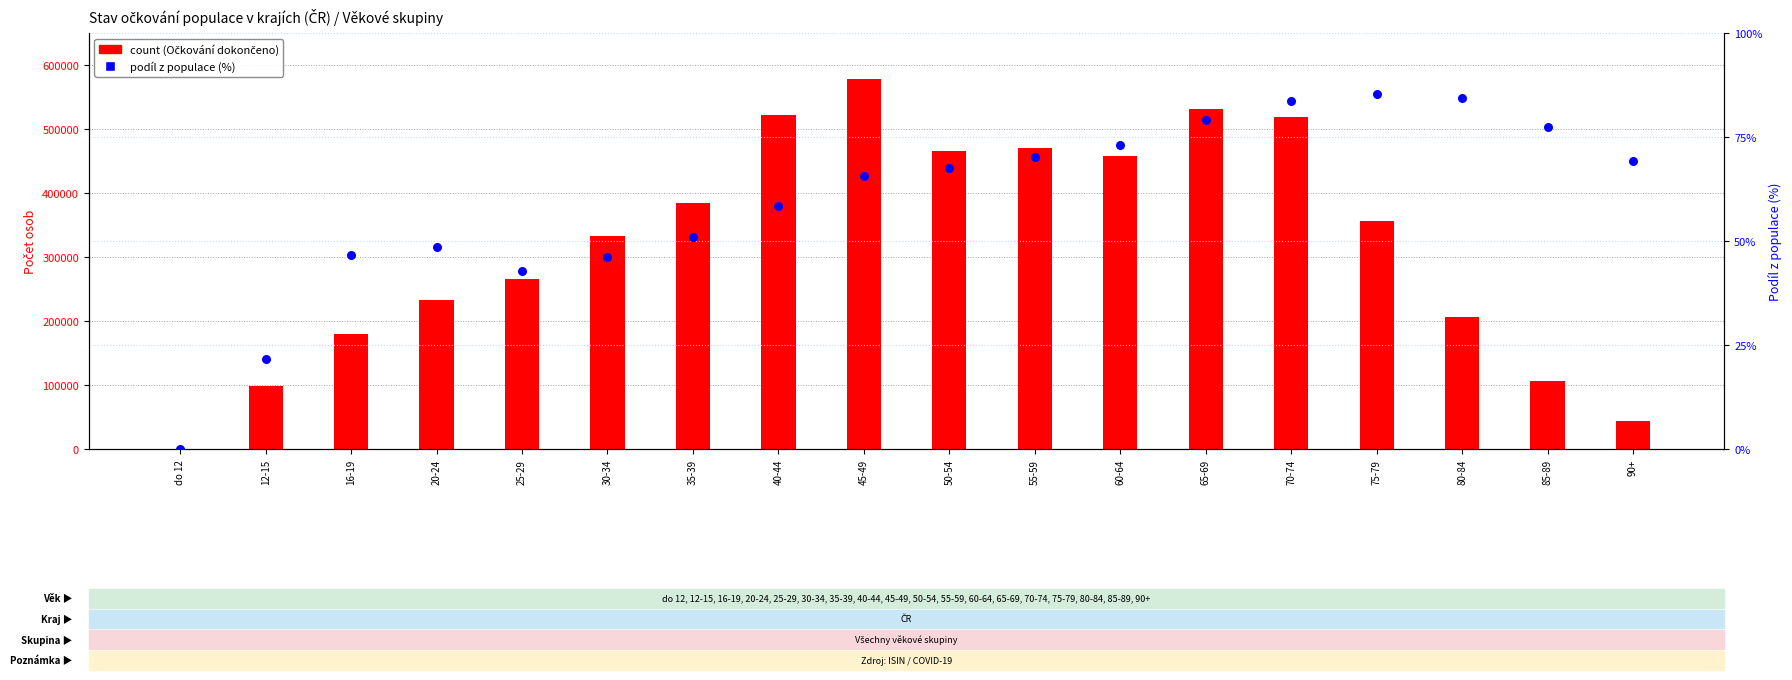

Is the value of Podíl dokončeno (%) at 12-15 greater than the value of Očkování dokončeno at 35-39?

No